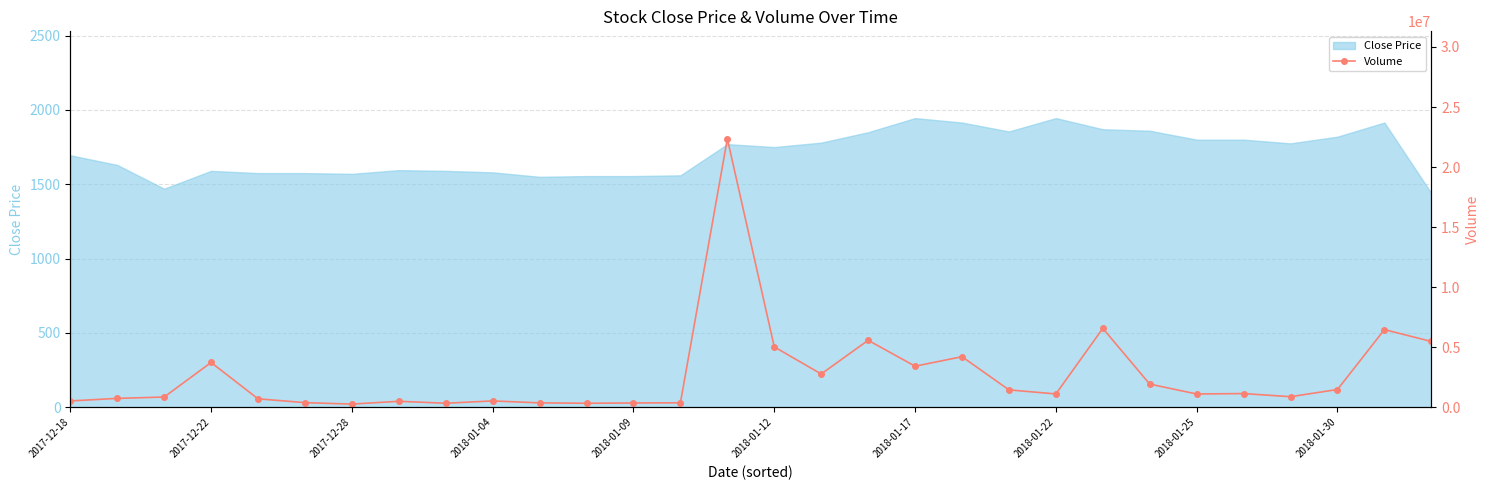

Reading left to right, extract all data points from this chart.

528824	741655	852672	3731226	705820	386991	266144	499060	336587	529674	367444	335245	358139	374747	22360201	5030049	2772208	5578173	3422702	4211781	1450867	1110003	6569843	1930128	1107774	1141578	882808	1481400	6467409	5480720